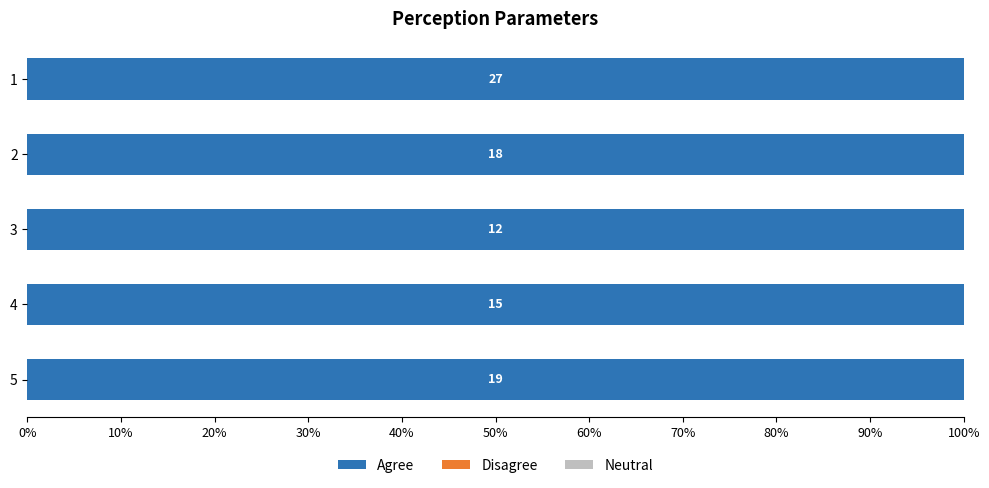

Which series has the largest total across all categories?

Agree